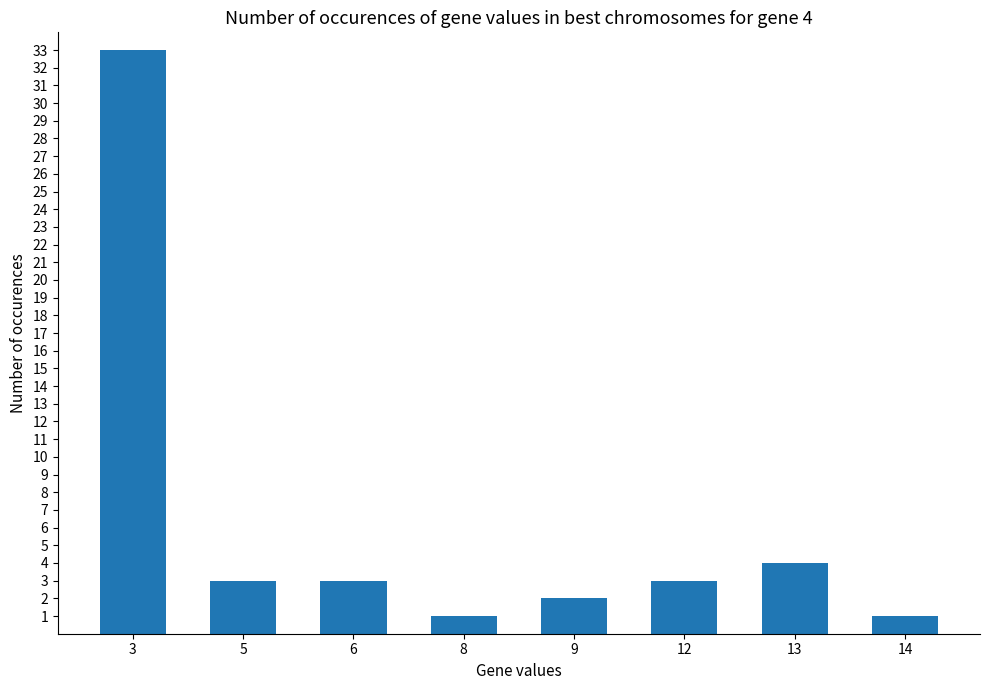

Between 13 and 9, which is larger?

13